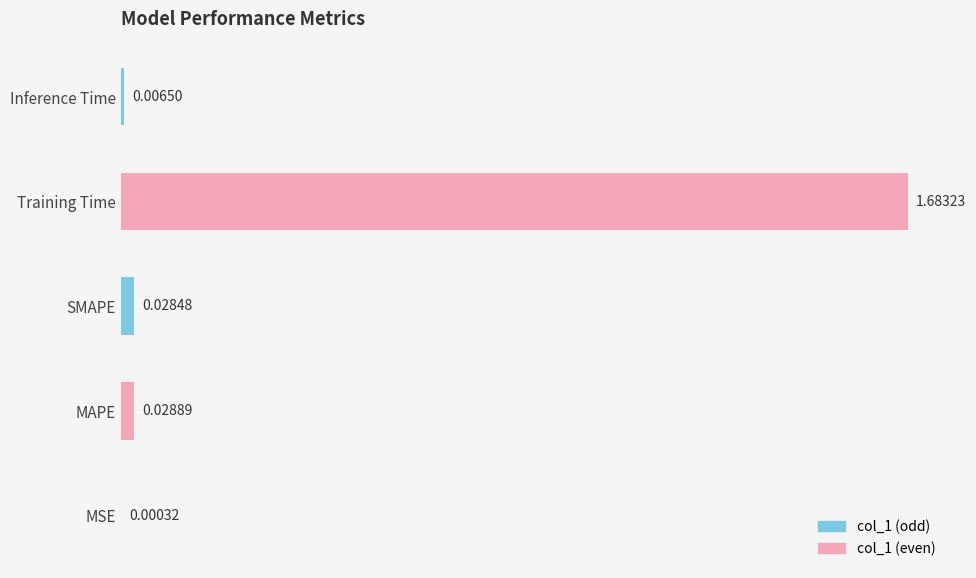

Which label corresponds to the largest value in the chart?

Training Time